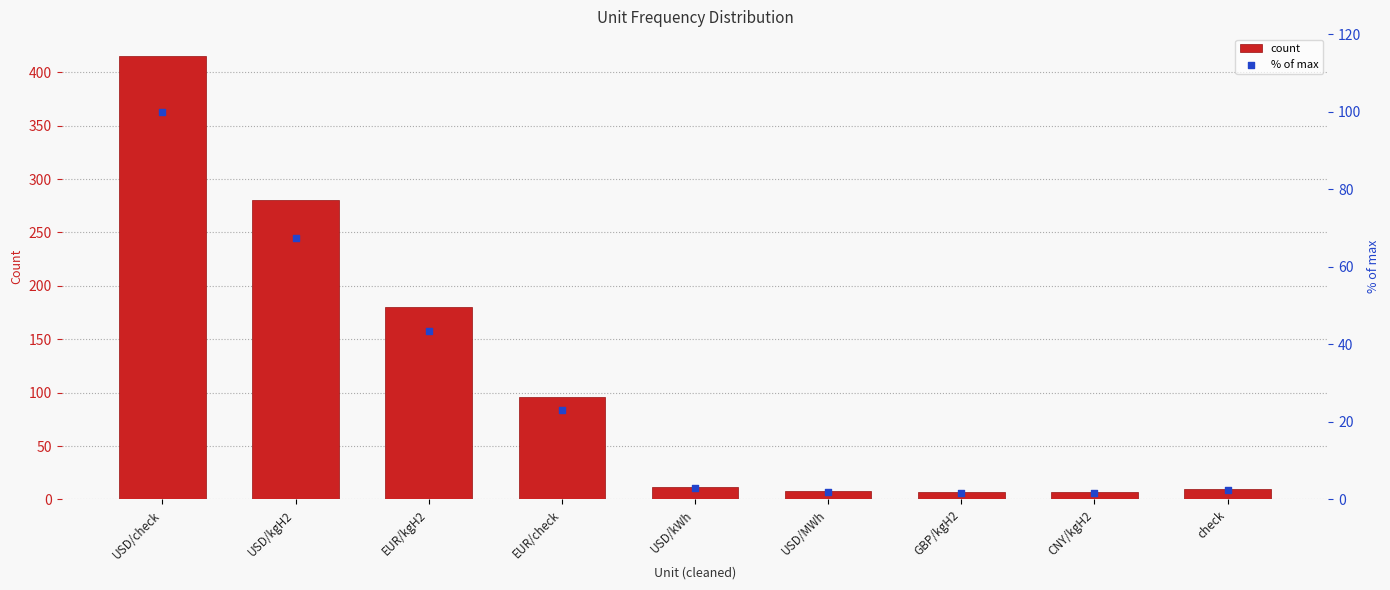

Which series has the largest Y range (max minus min)?

count